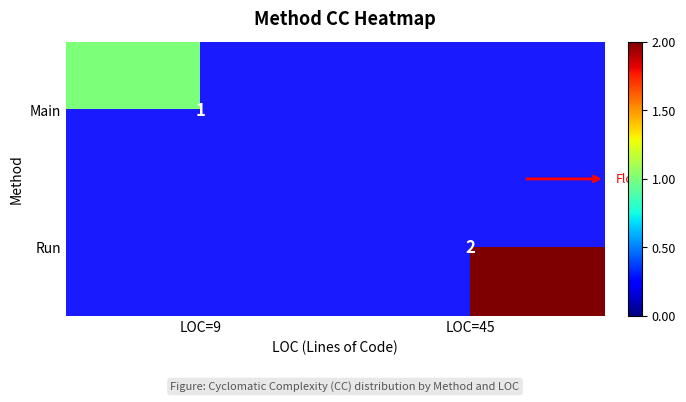

Is it true that Run equals 3 at LOC=45?

False